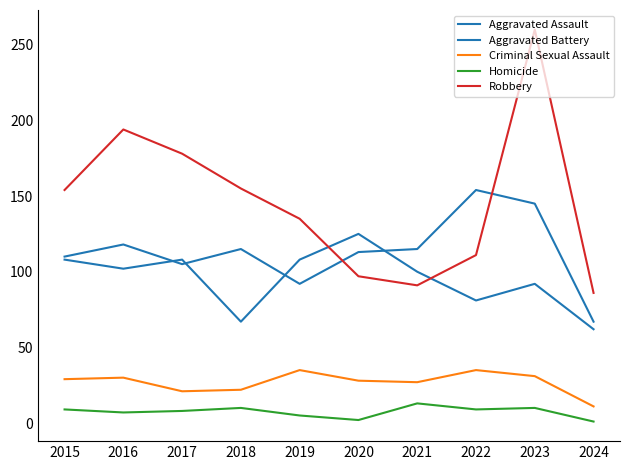

True or false: Aggravated Assault has a value of 145 at 2023.

True